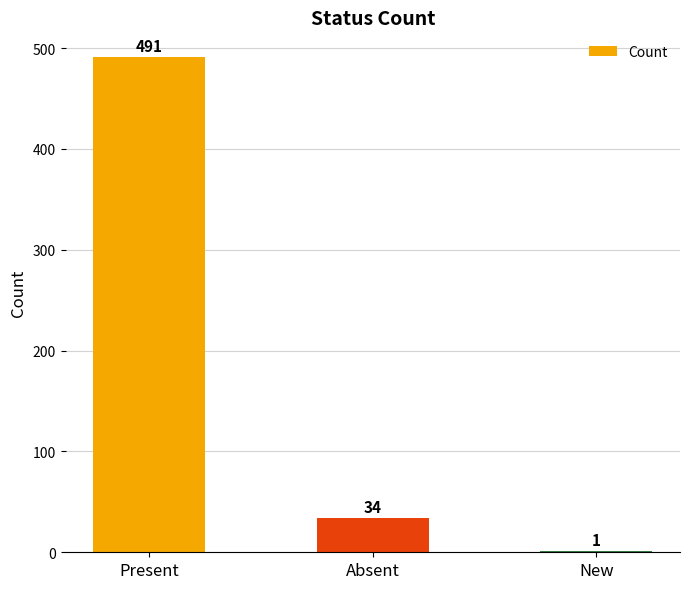

Is it true that the value at Present is 252?

False